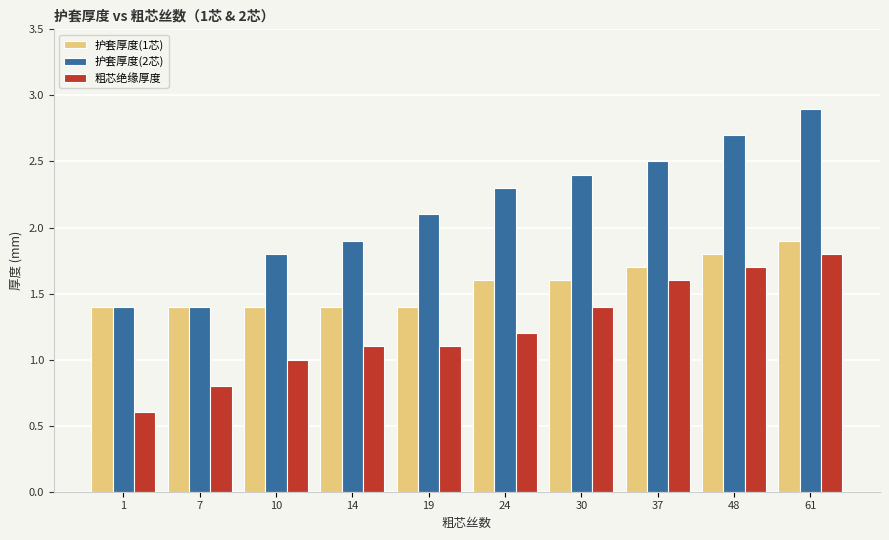

Is the value of 粗芯绝缘厚度 at 37 greater than the value of 护套厚度(2芯) at 37?

No